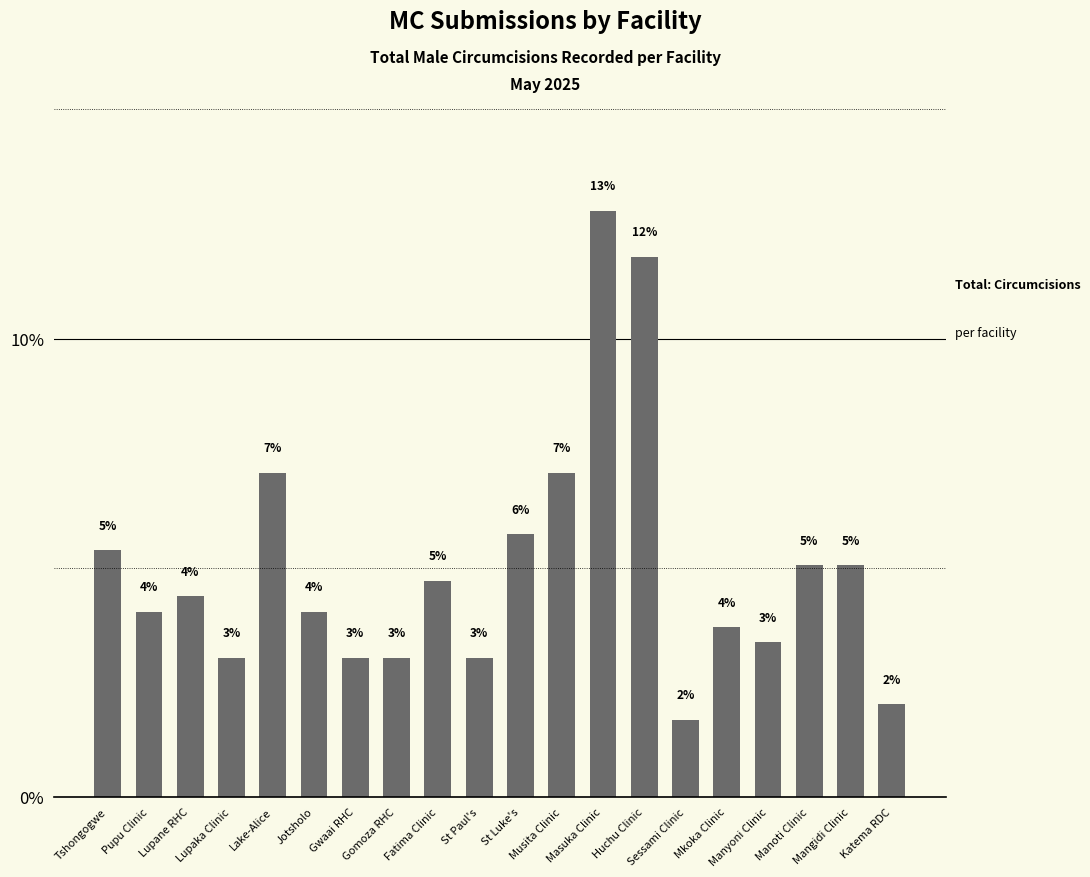

What is the sum of all values?

100.0